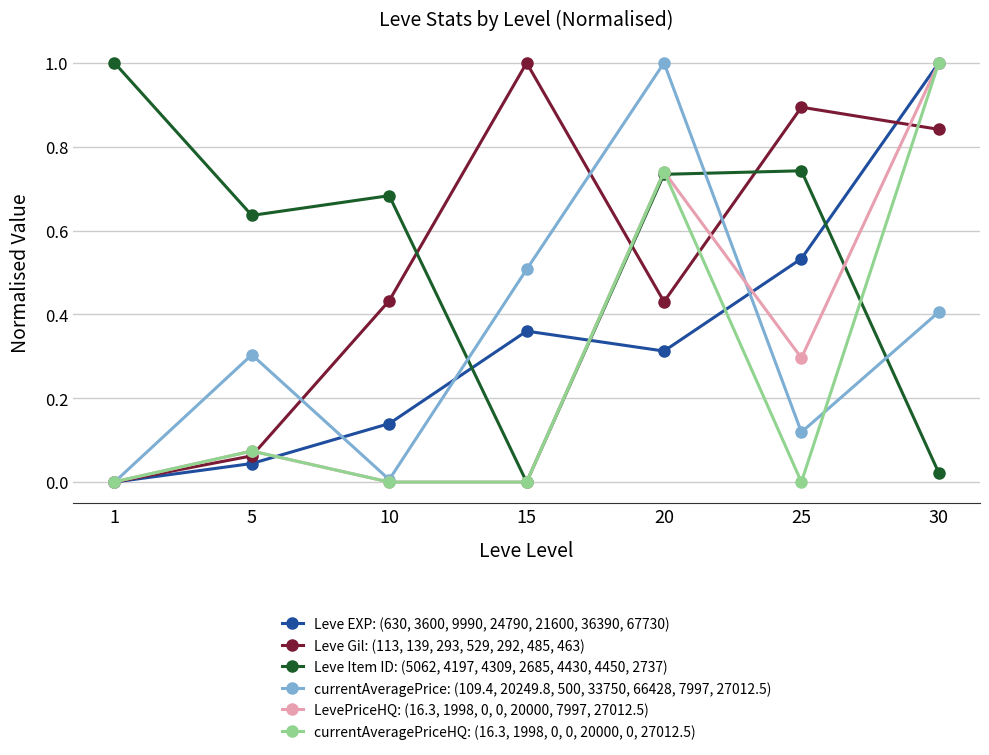

At which category does Leve Gil: (113, 139, 293, 529, 292, 485, 463) reach its first local valley?

20